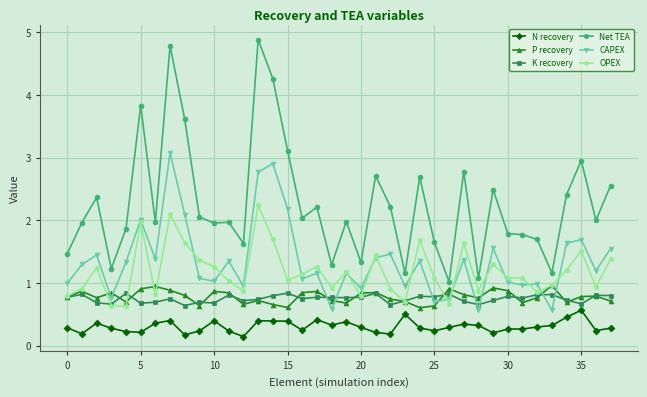

True or false: P recovery and Net TEA intersect in this chart.

False